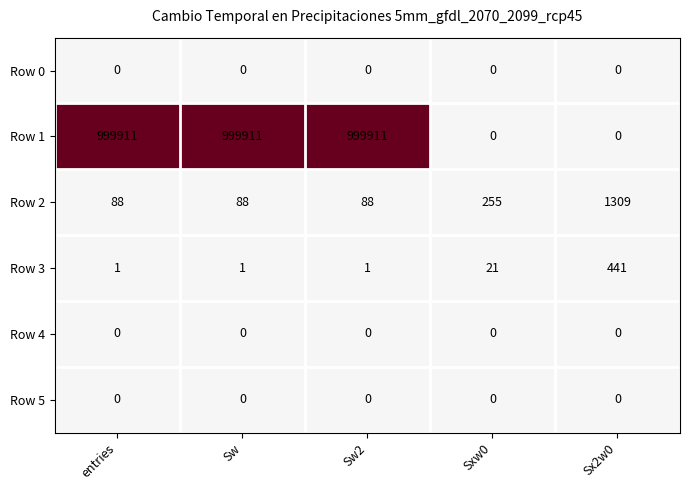

True or false: Row 3 has a value of 37 at Sxw0.

False